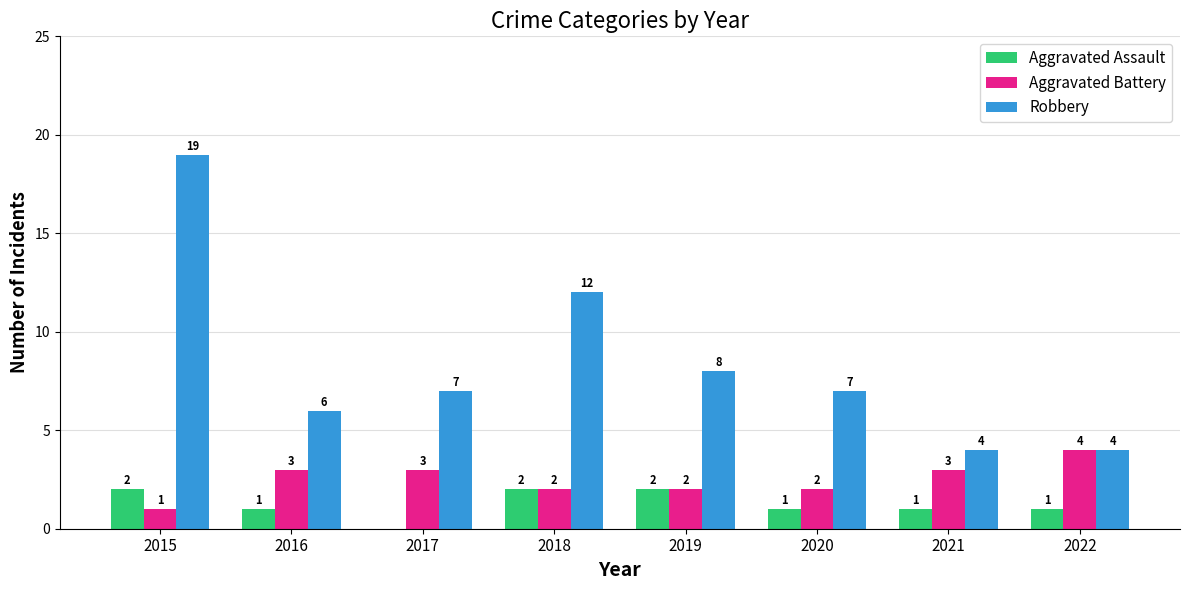

At which category is the sum across all series the highest?

2015